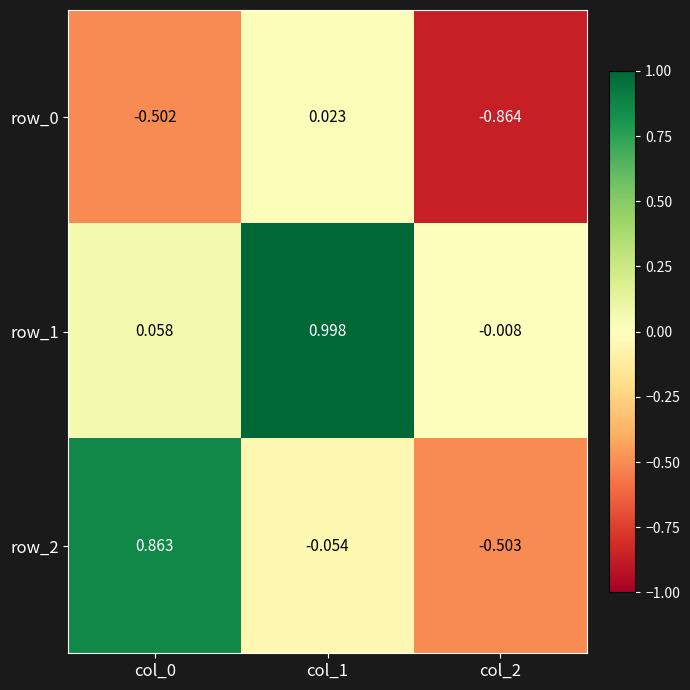

At which label does row_2 reach its minimum?

col_2